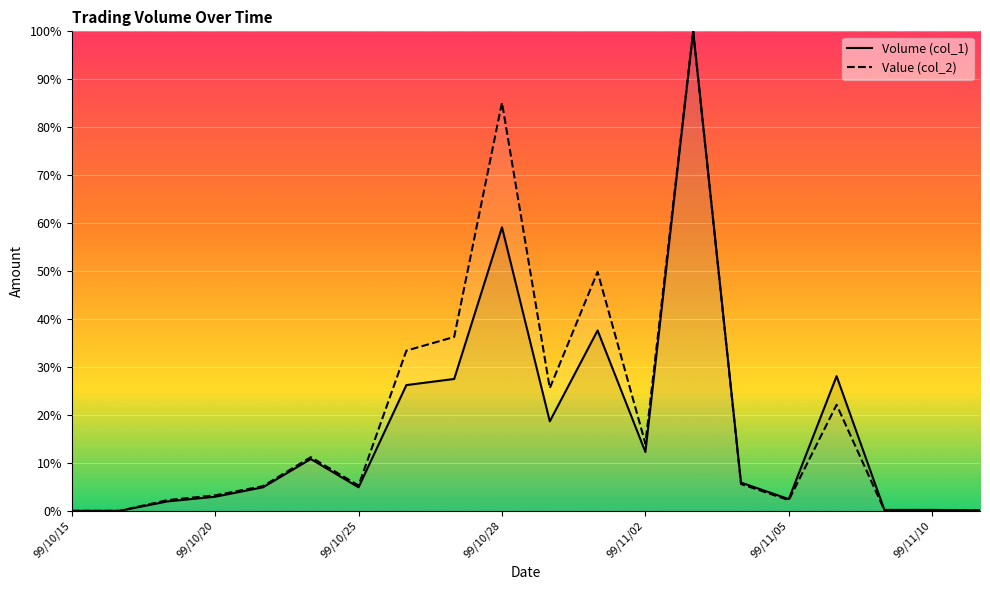

Is the value of Value (col_2) at 99/10/20 greater than the value of Volume (col_1) at 99/10/18?

Yes